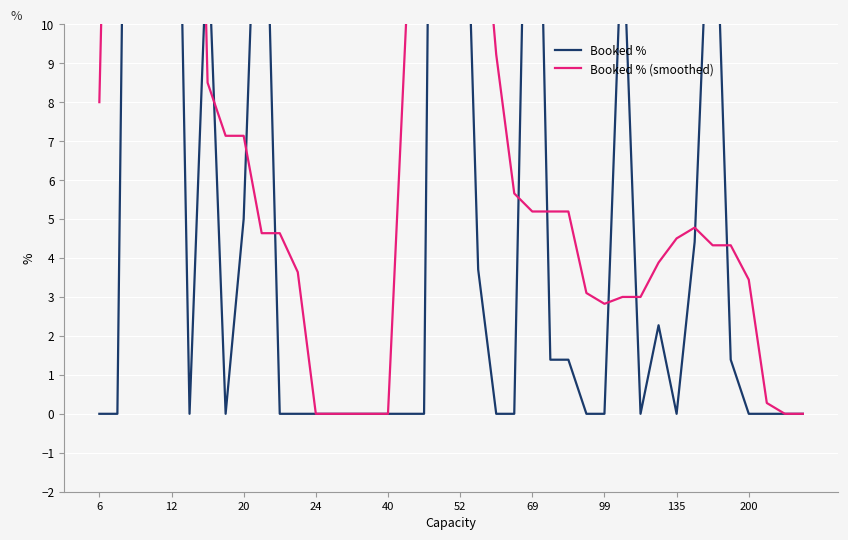

The value of Booked % (smoothed) at 36 is 5.0. True or false?

False